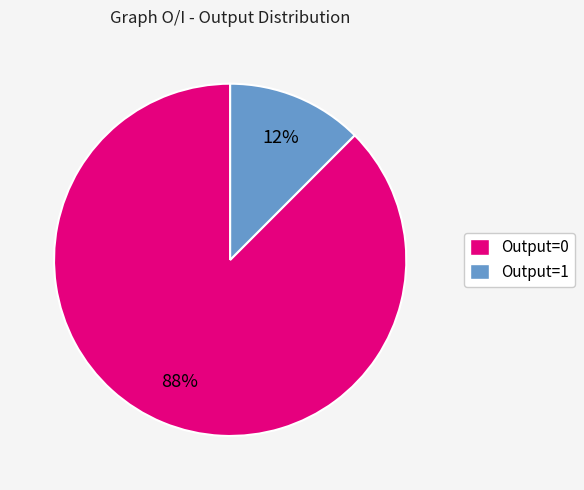

Do Output=0 and Output=1 together represent more than half of the pie?

Yes